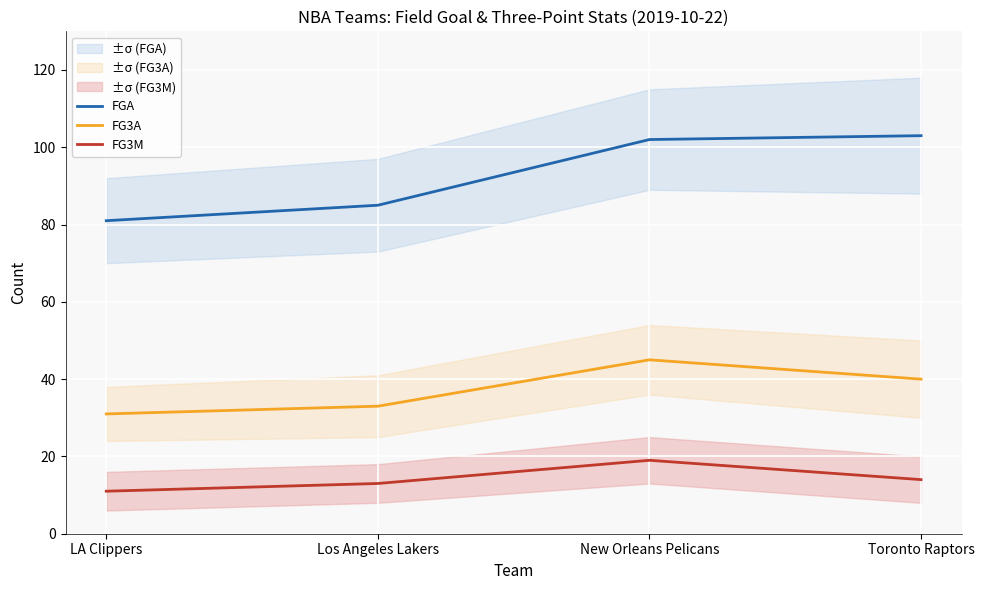

At LA Clippers, list the series in order from smallest to largest.

FG3M, FG3A, FGA